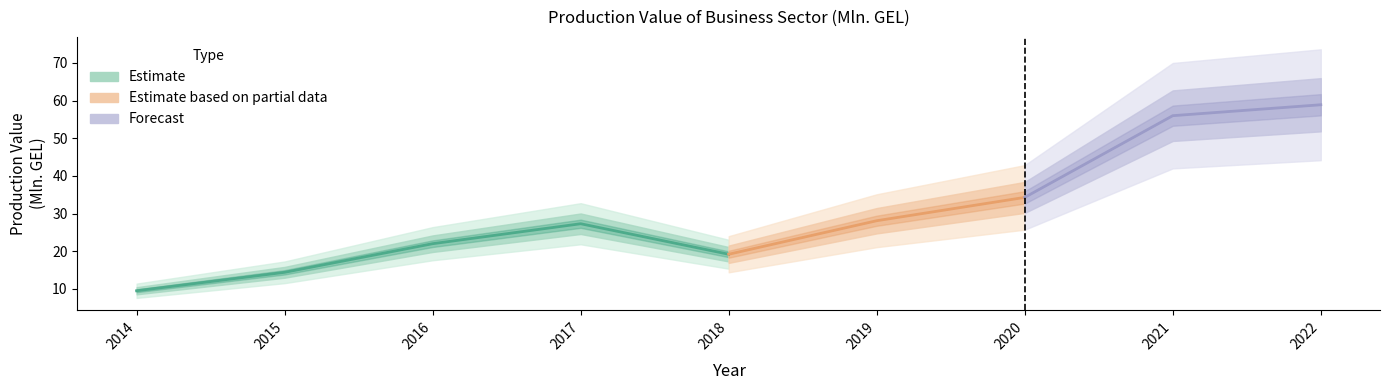

What is the approximate value at 2019?

28.1